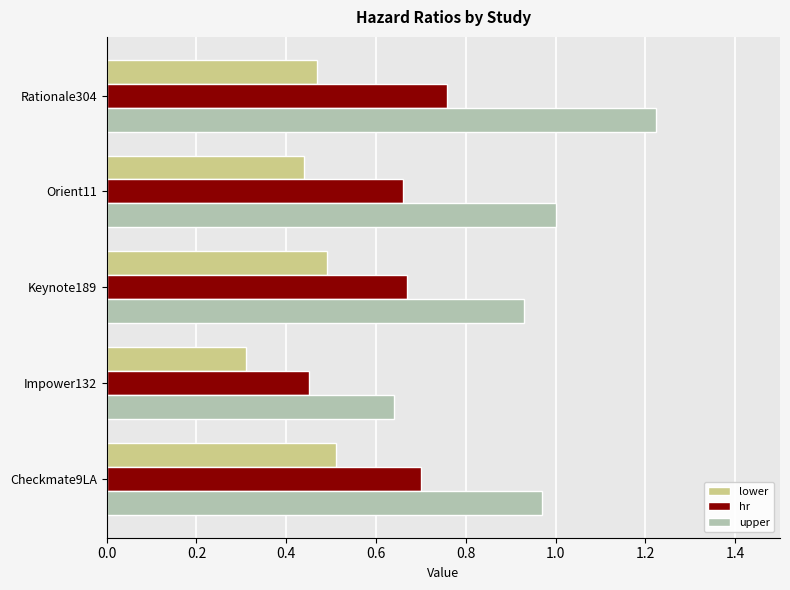

At which label is hr closest to 0?

Impower132